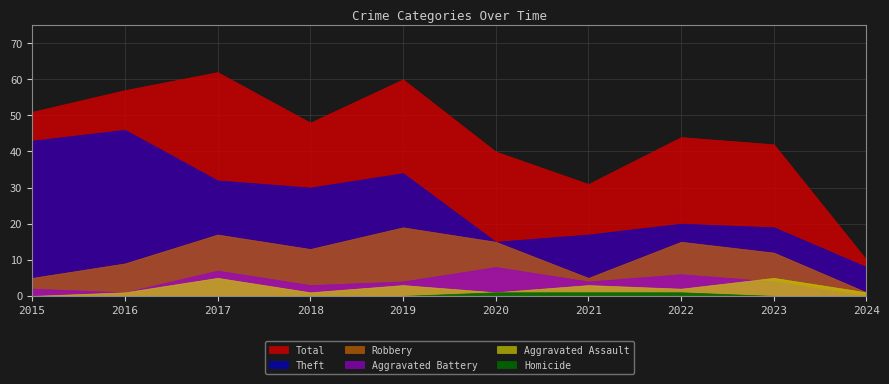

How many interior local valleys does the Theft series have?

2